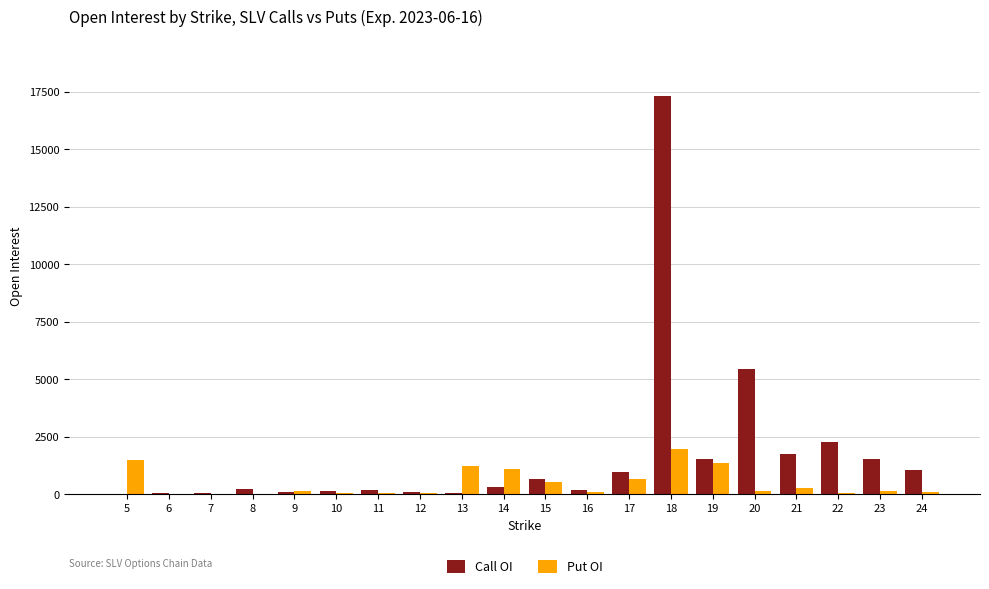

Is the value of Call OI at 22 greater than the value of Put OI at 24?

Yes